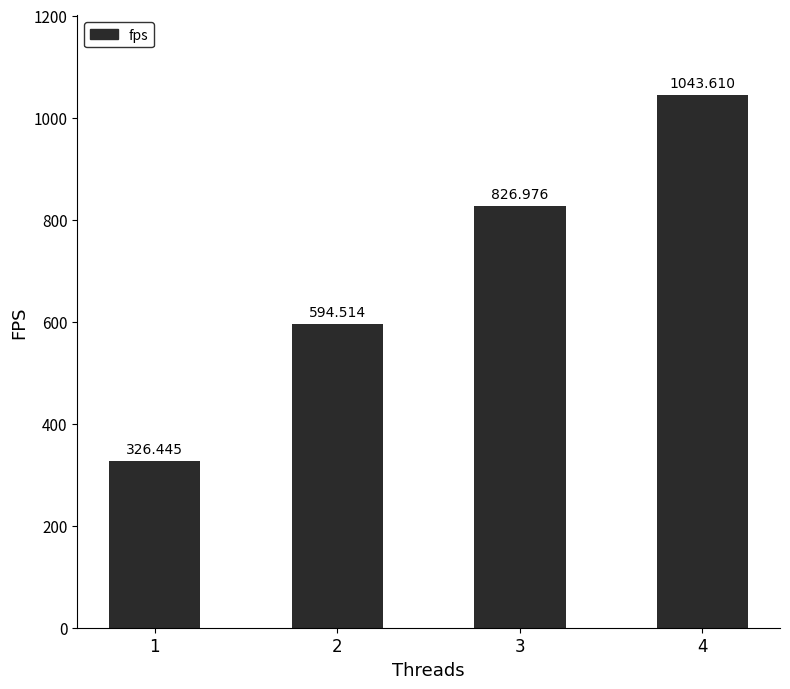

What is the average value?

697.9